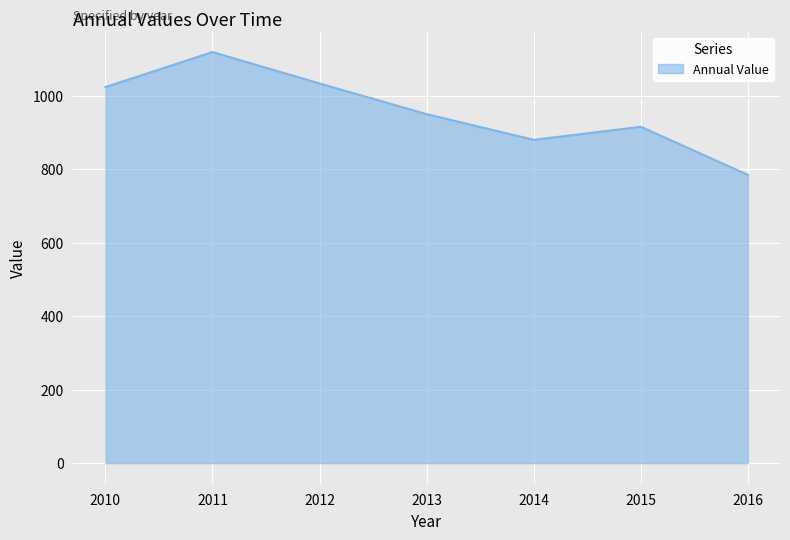

What is the approximate value at 2010?

1023.7